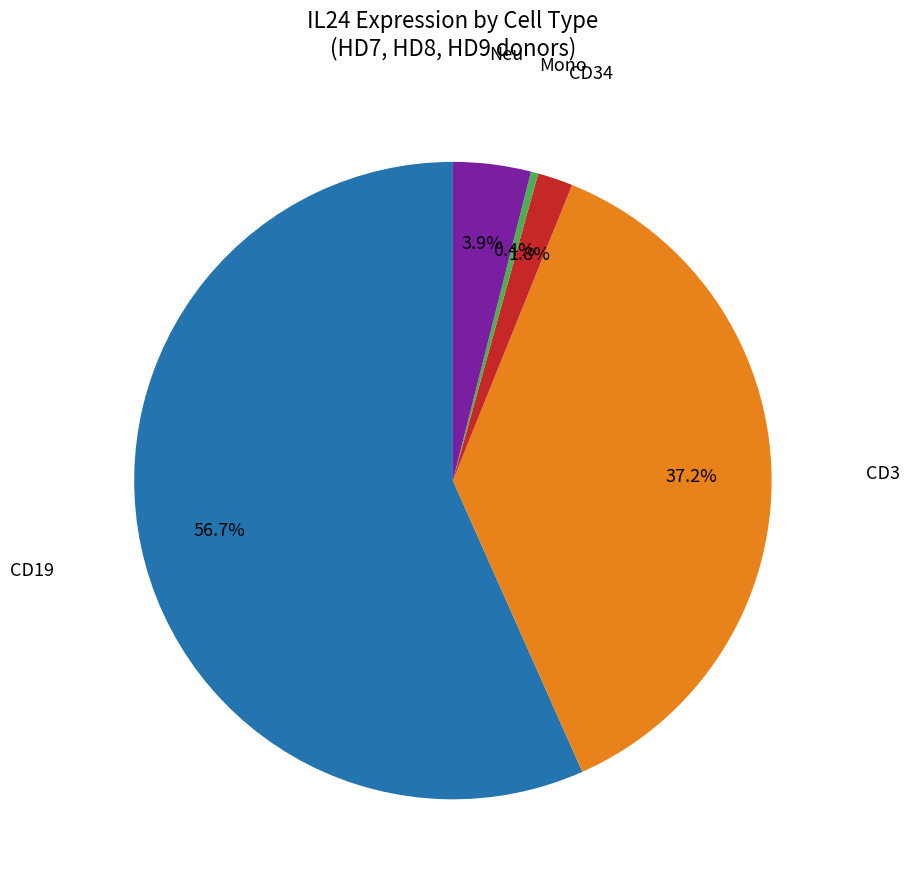

Is there a majority slice in this chart?

Yes